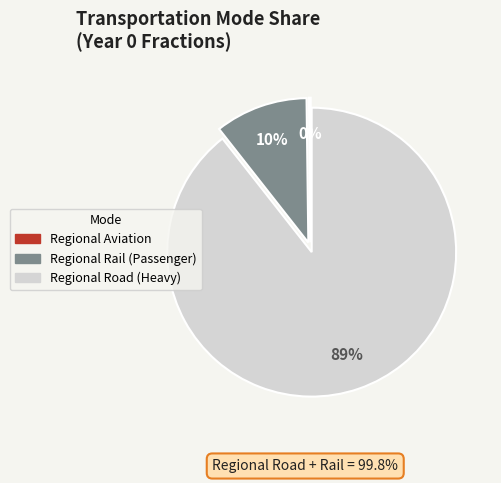

Is it true that Regional Road (Heavy) is 89% of the pie?

True